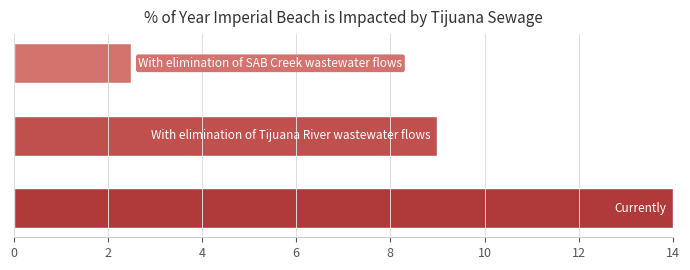

What is the greatest value displayed?

14.0